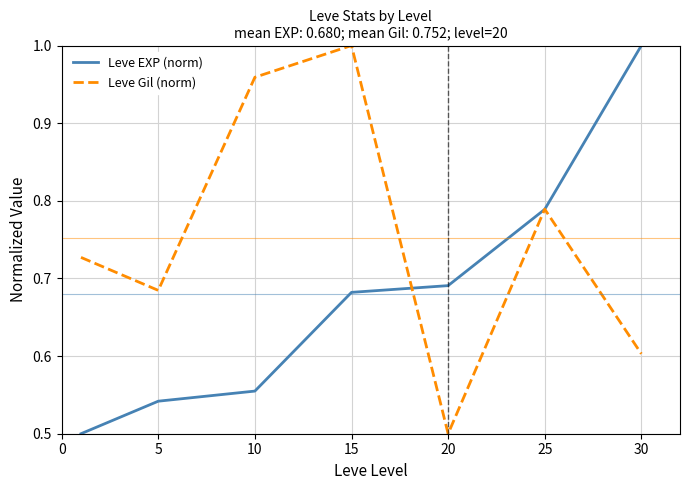

Rank the series by their average value, from lowest to highest.

Leve EXP (norm), Leve Gil (norm)